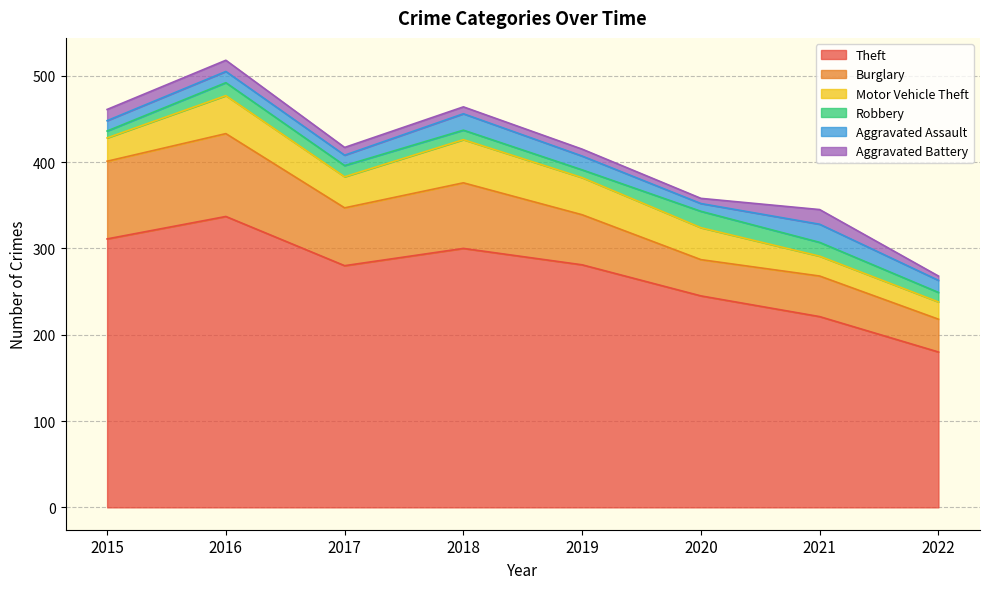

What is the value of the Motor Vehicle Theft point at the 7th from the left?

23